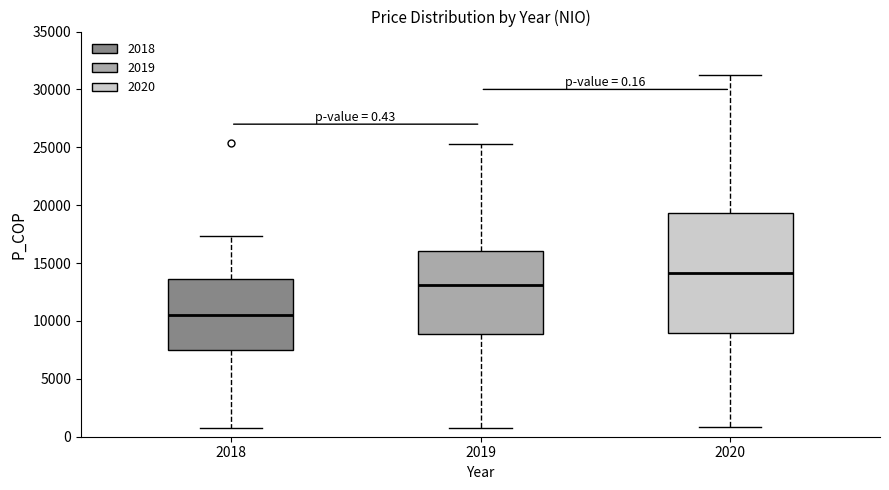

Comparing the boxes themselves (not the whiskers), which one is the tallest?

2020